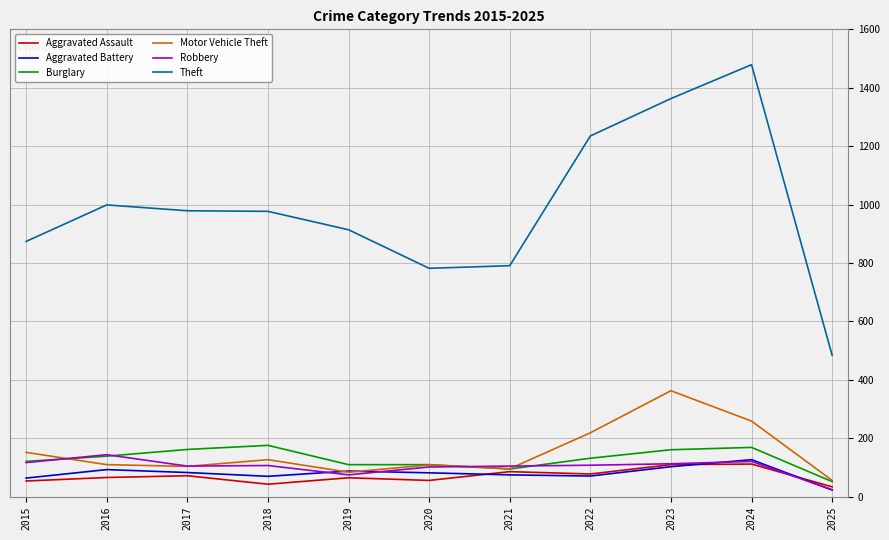

What is the average value of the Aggravated Battery series?

80